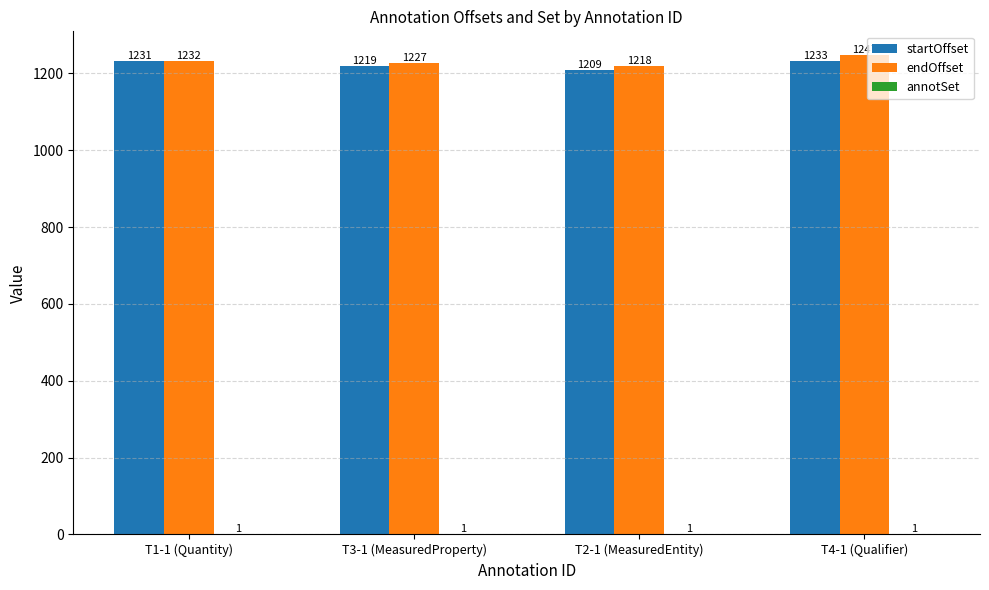

What is the maximum value shown in the chart?

1247